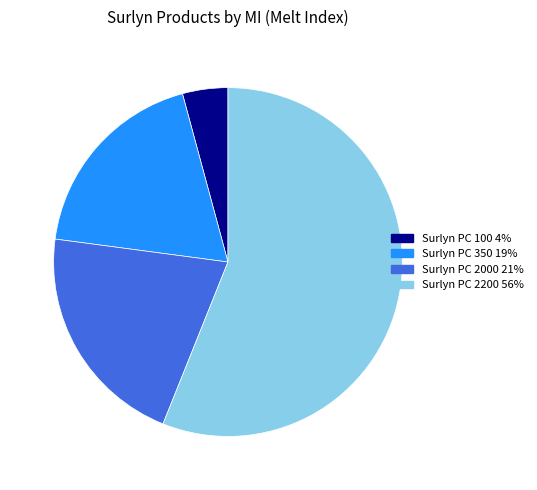

Rank the categories by value from lowest to highest.

Surlyn PC 100, Surlyn PC 350, Surlyn PC 2000, Surlyn PC 2200